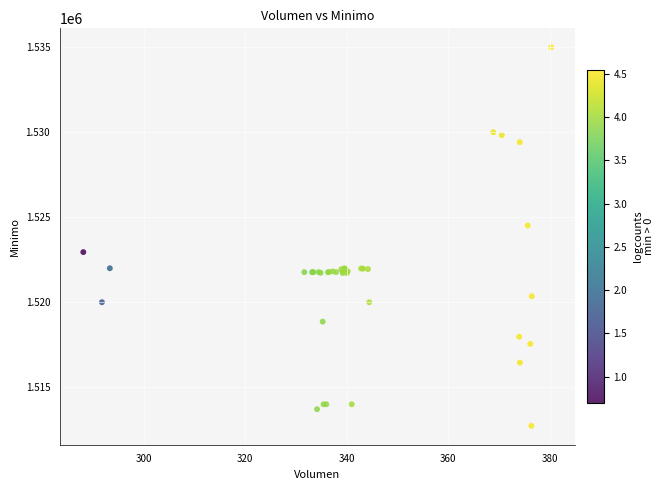

What Y value in the scatter plot is closest to 1523862?

1524513